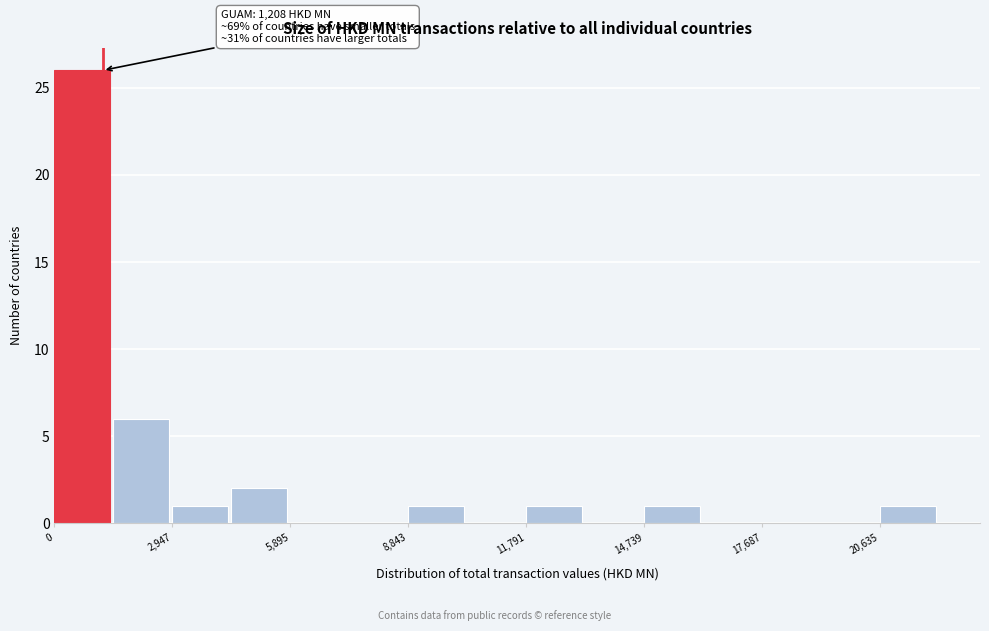

Around what value on the x-axis is the tallest bar? Give the approximate position of its centre, as read against the axis.

500